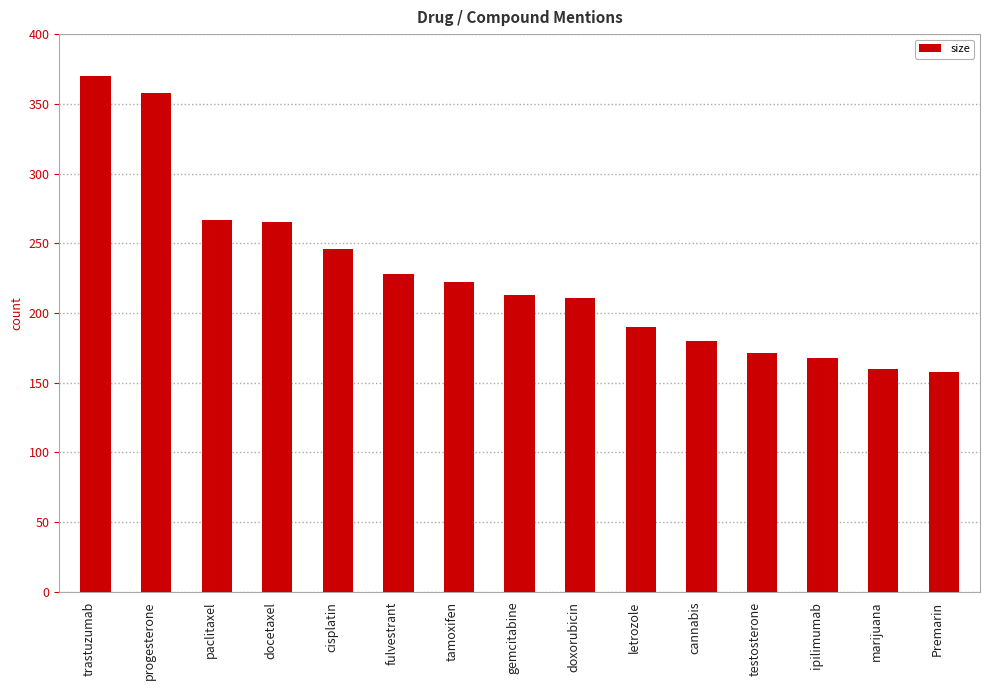

What is the maximum value shown in the chart?

370